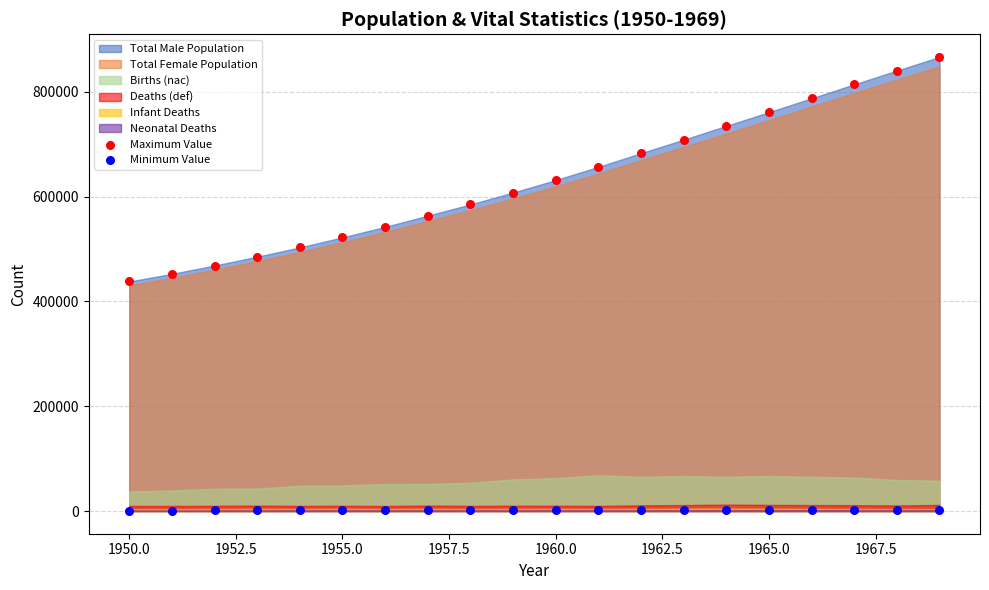

Which series contains the highest Y value?

Maximum Value